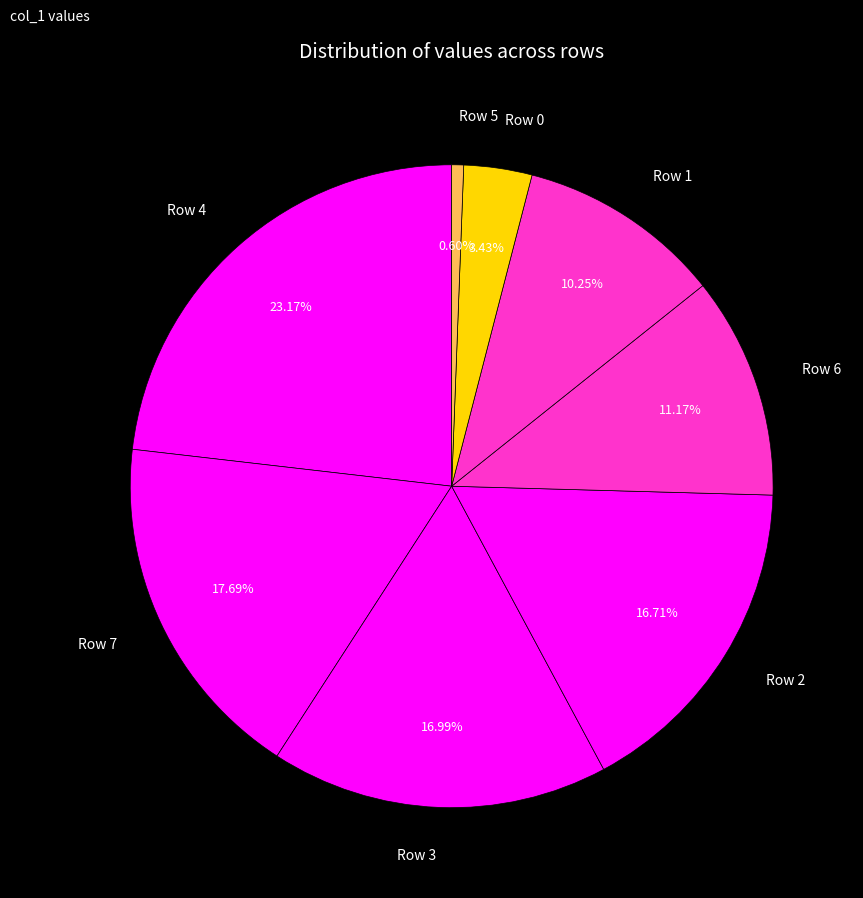

What portion of the pie excludes Row 0?

96.6%